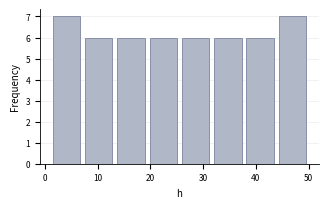

Reading left to right, list every bar in this chart as the range it spans on the x-axis followed by its height. Neither the bar edges nor the heights are printed on the chart, so give them approximately, as read against the axes.

1 to 7: 7
7 to 13: 6
13 to 19: 6
19 to 26: 6
26 to 32: 6
32 to 38: 6
38 to 44: 6
44 to 50: 7